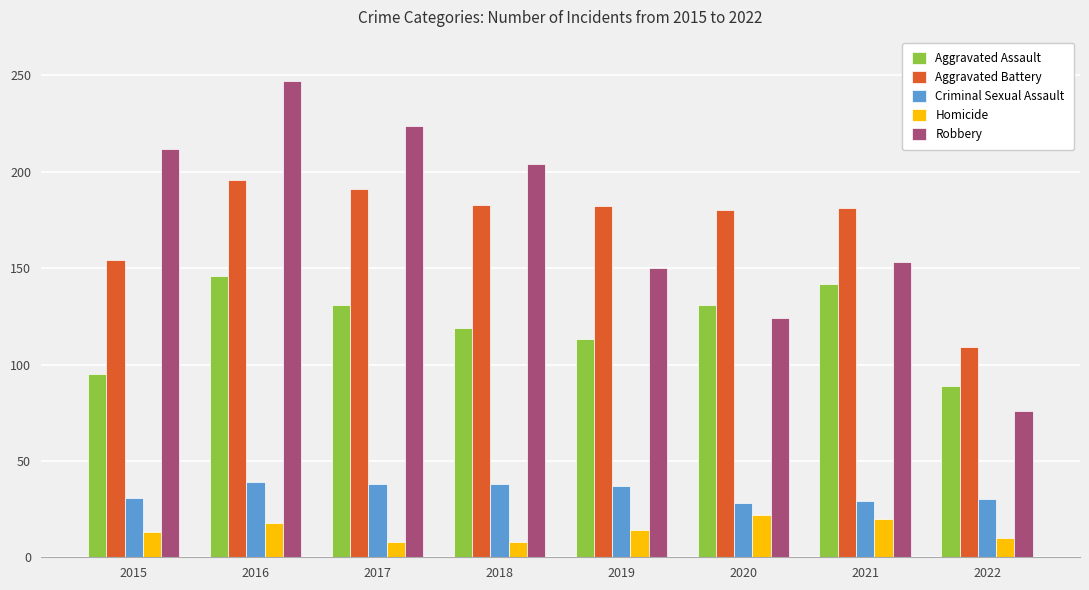

Rank the series by their maximum value, from lowest to highest.

Homicide, Criminal Sexual Assault, Aggravated Assault, Aggravated Battery, Robbery